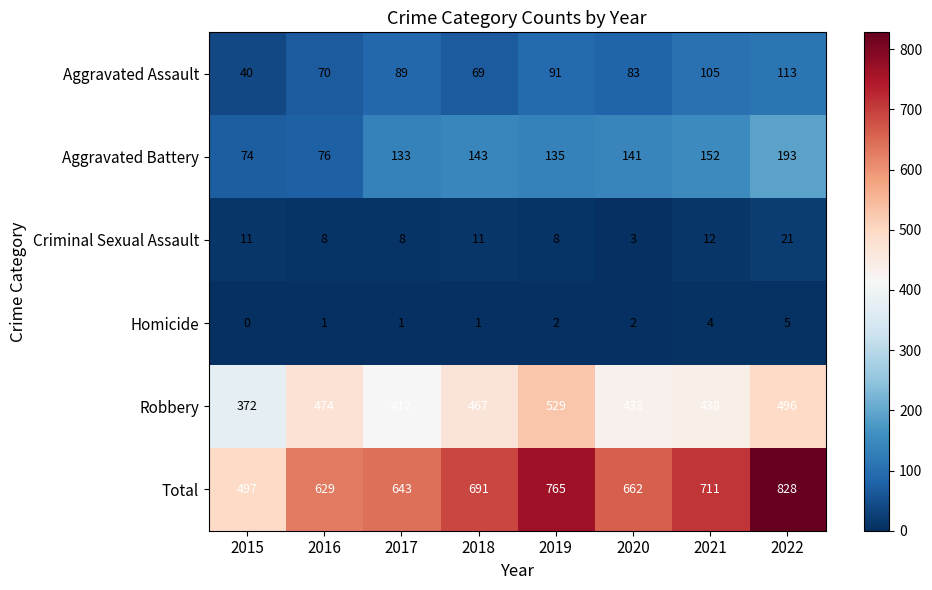

Read the Total value at 2018.

691